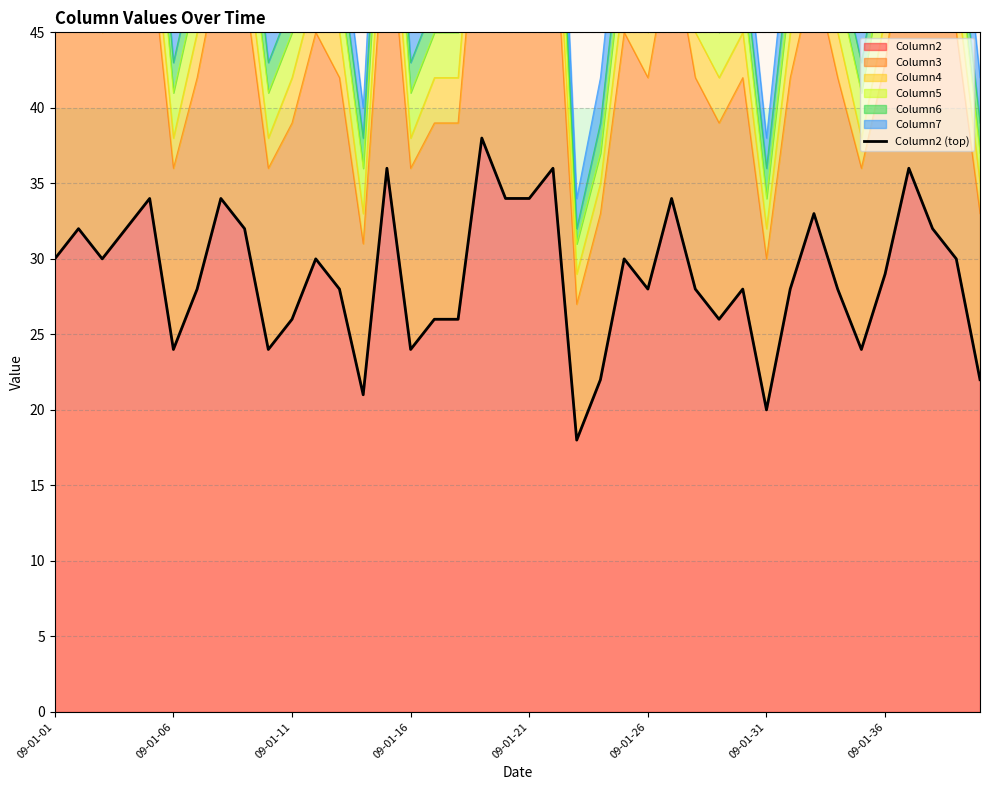

What is the ratio of the value at 27 to the value at 17?

1.1